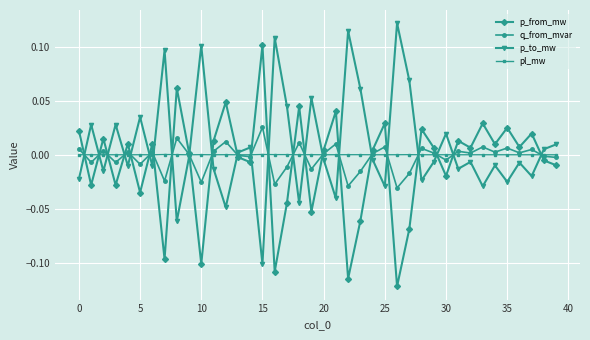

In q_from_mvar, how many points are lower than both neighbors (excluding endpoints)?

14